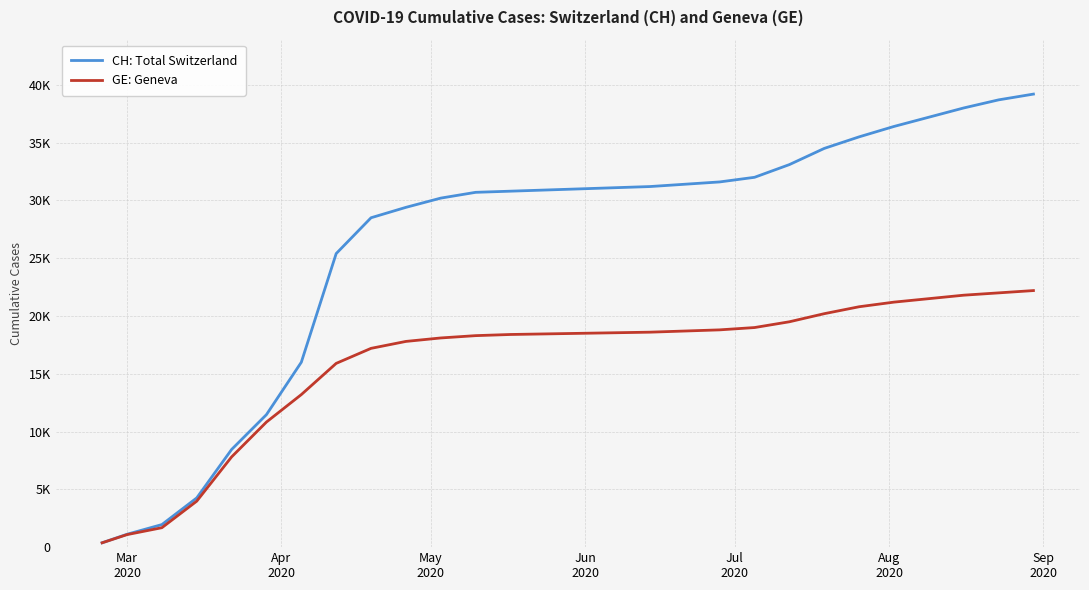

What are all the series names shown in the legend?

CH: Total Switzerland, GE: Geneva